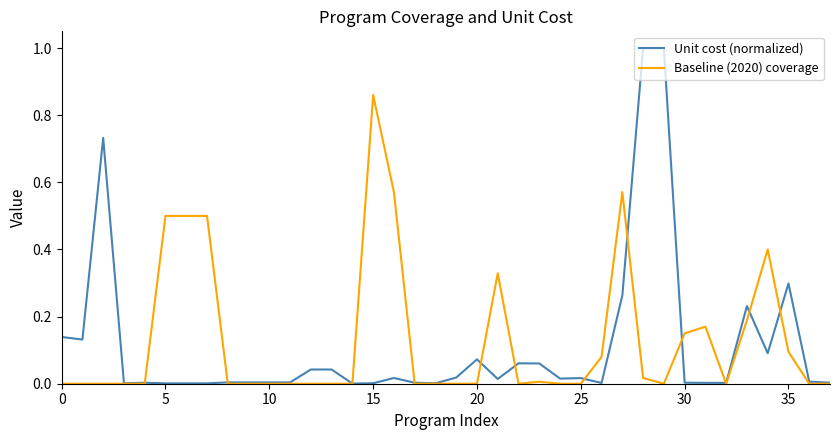

List the series in order of their peak value, highest first.

Unit cost (normalized), Baseline (2020) coverage